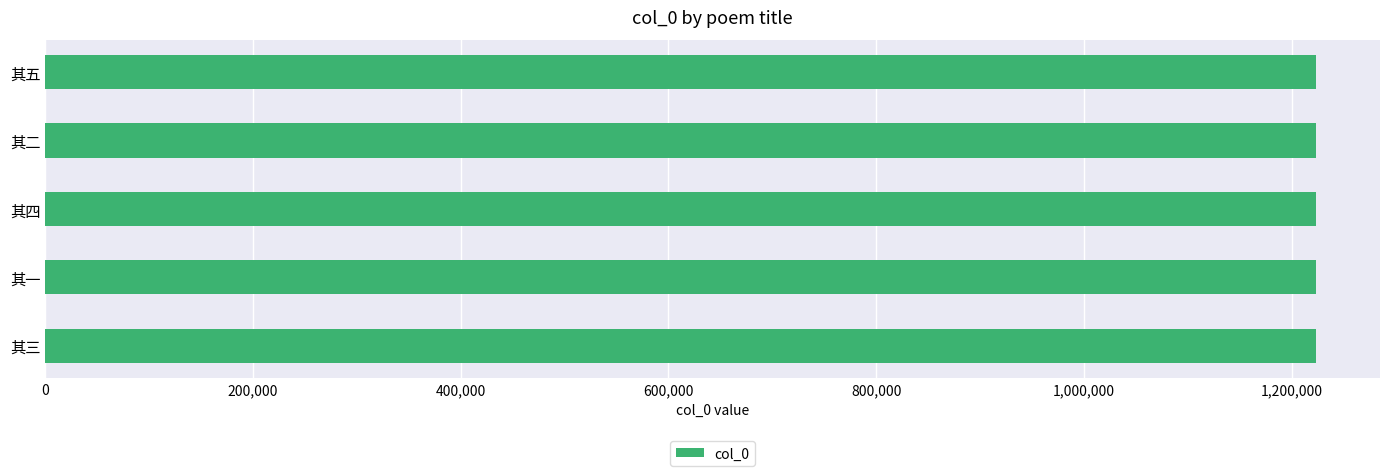

What is the ratio of the value at 其一 to the value at 其四?

1.0